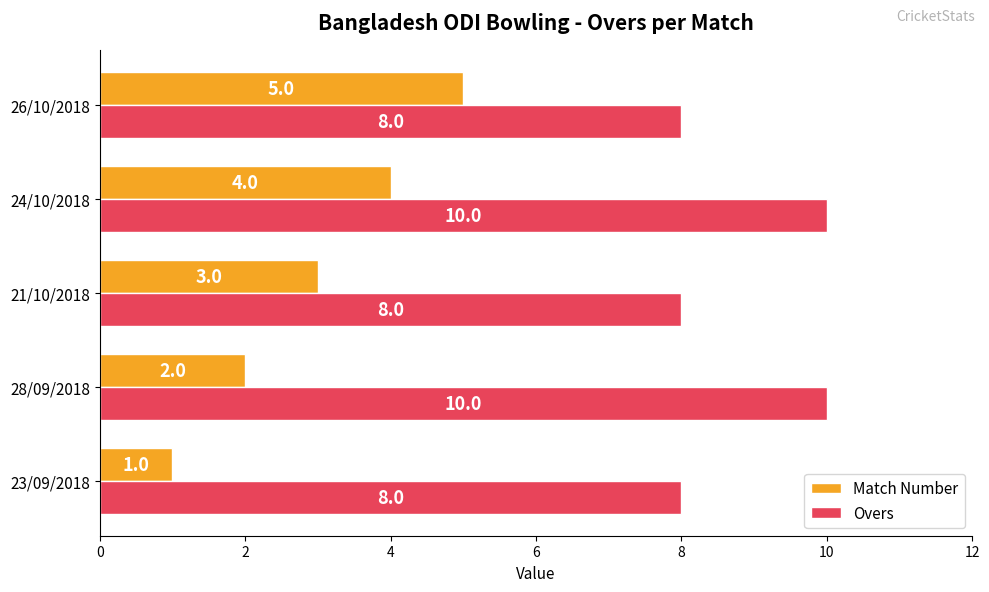

What is the maximum value shown in the chart?

10